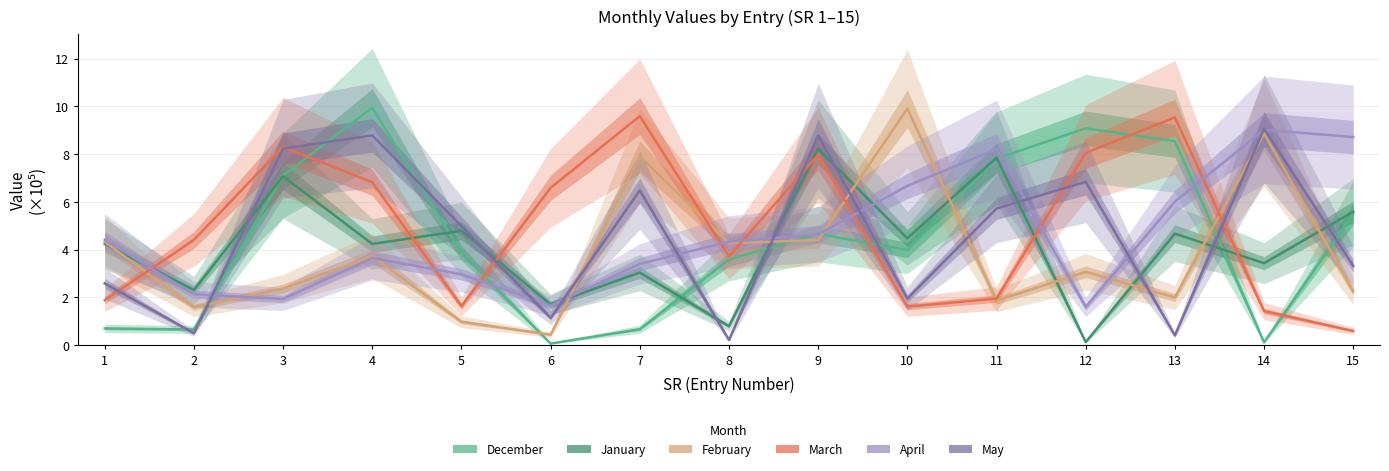

Rank the series at 12 from lowest to highest value.

January, April, February, May, March, December